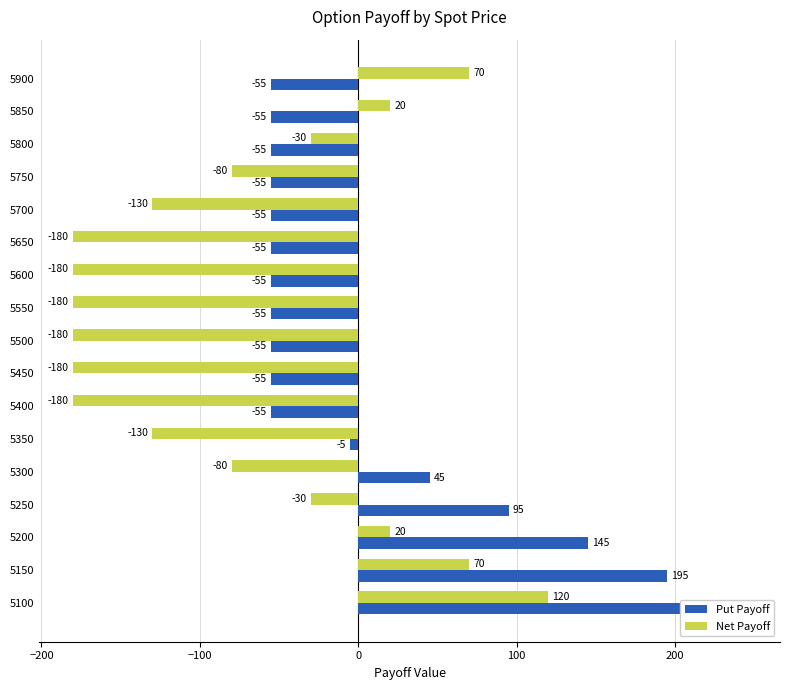

Which series has the largest range (max minus min)?

Put Payoff